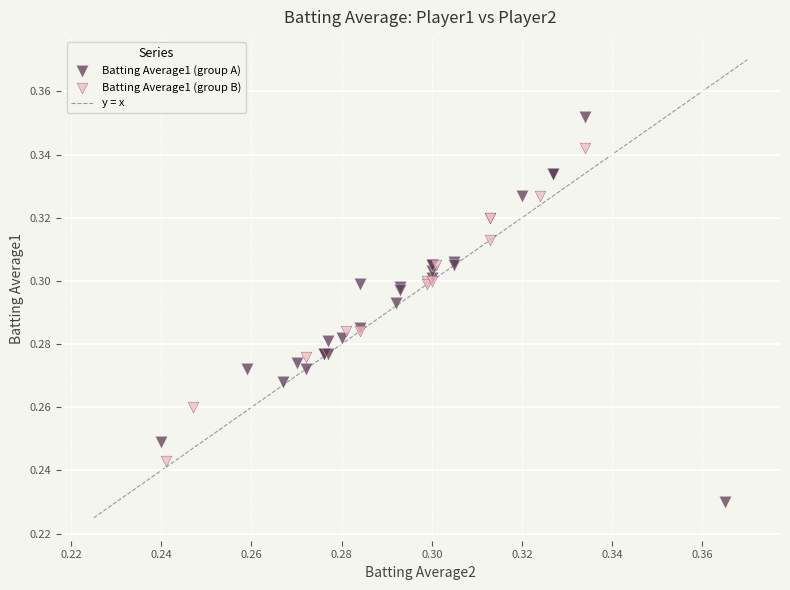

Which series reaches the minimum Y coordinate?

Batting Average1 (group A)